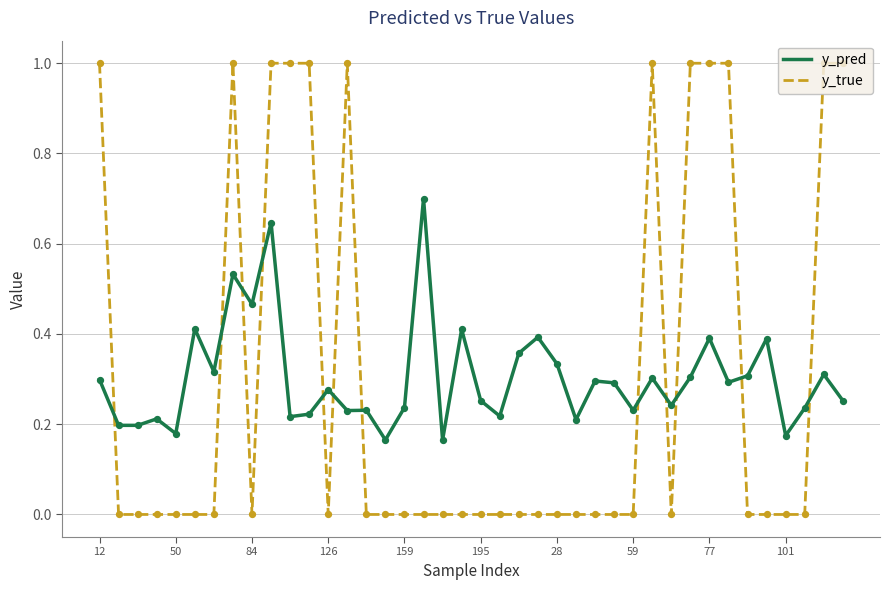

How many intersections are there between y_true and y_pred?

12